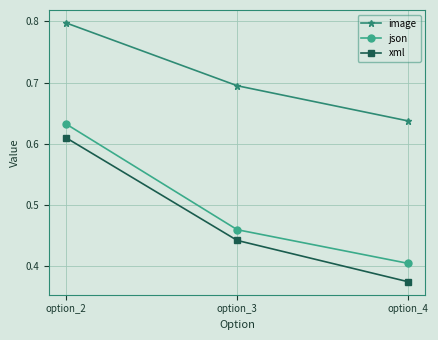

Which series has the largest total across all categories?

image